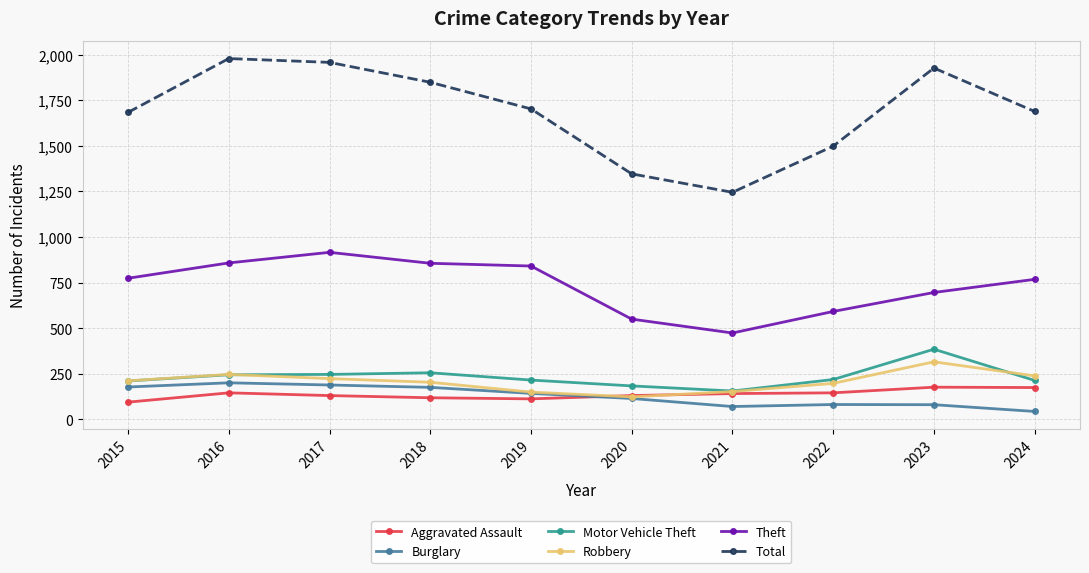

What is the sum of the Motor Vehicle Theft values at 2016 and 2022?

464